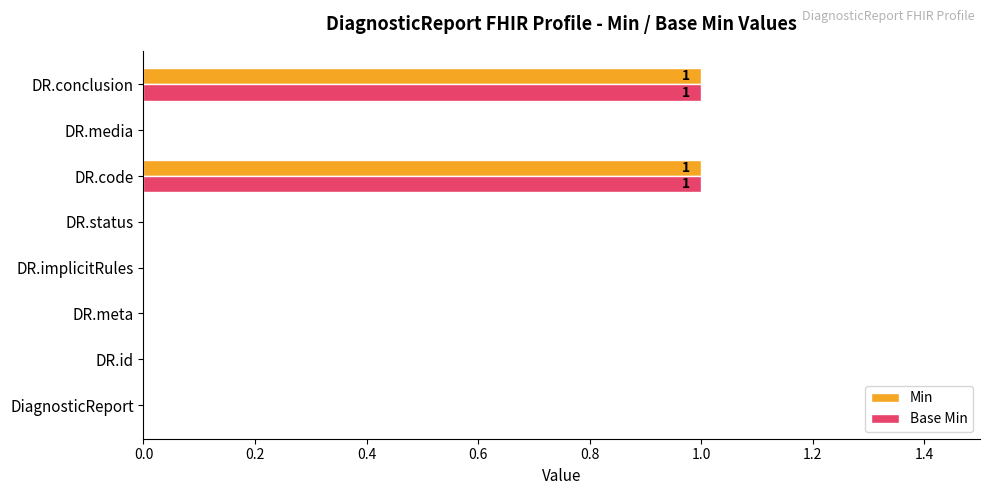

True or false: Base Min has a value of 0 at DR.id.

True